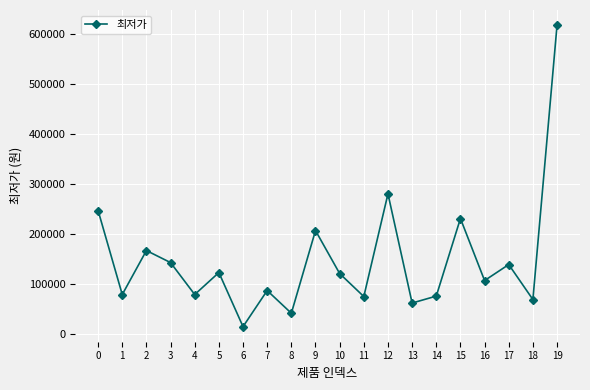

How many lines are shown in the chart?

1